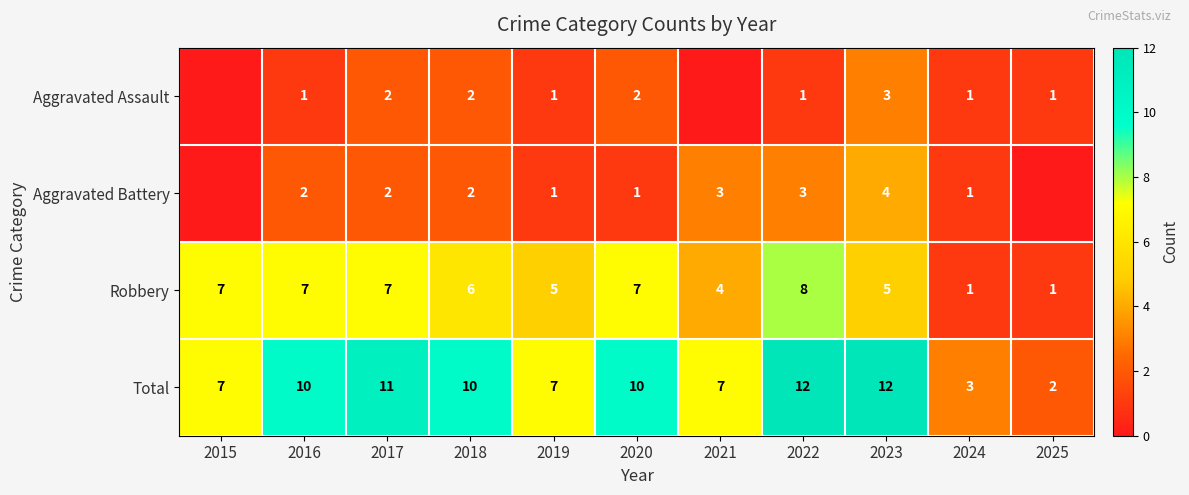

Is the value of Aggravated Battery at 2020 greater than the value of Robbery at 2019?

No